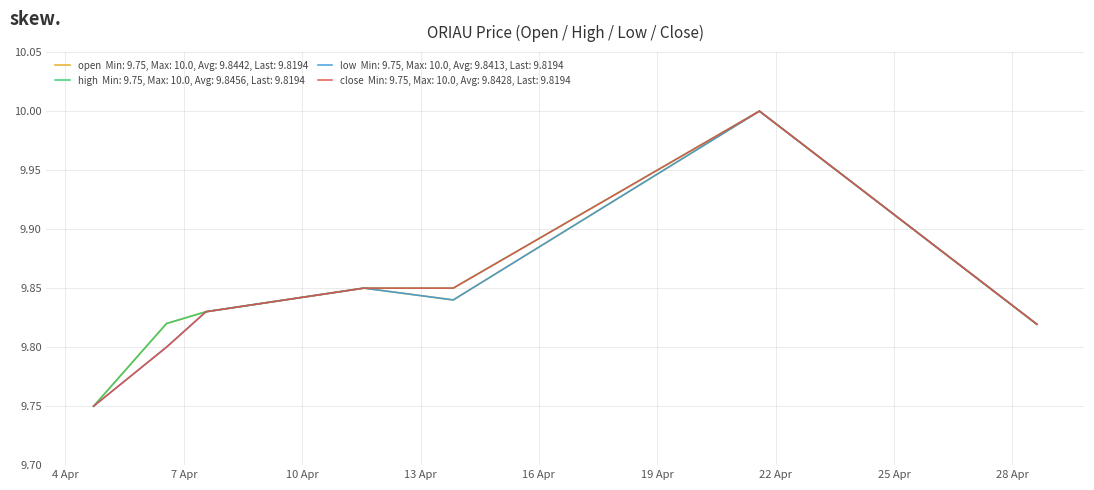

What is the maximum value shown in the chart?

10.0